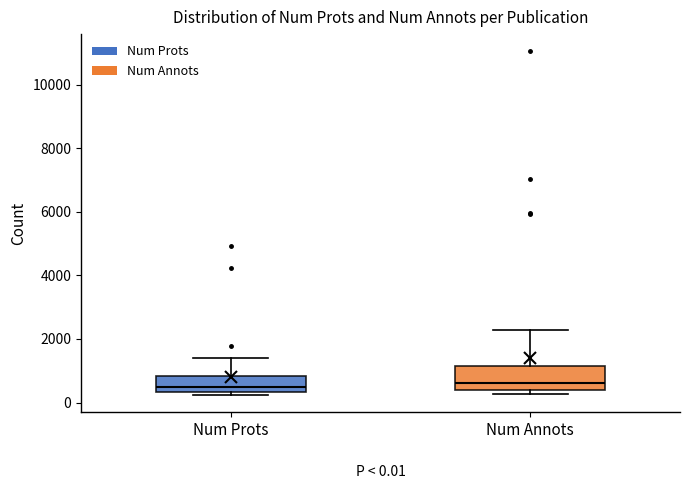

Comparing the boxes themselves (not the whiskers), which one is the tallest?

Num Annots